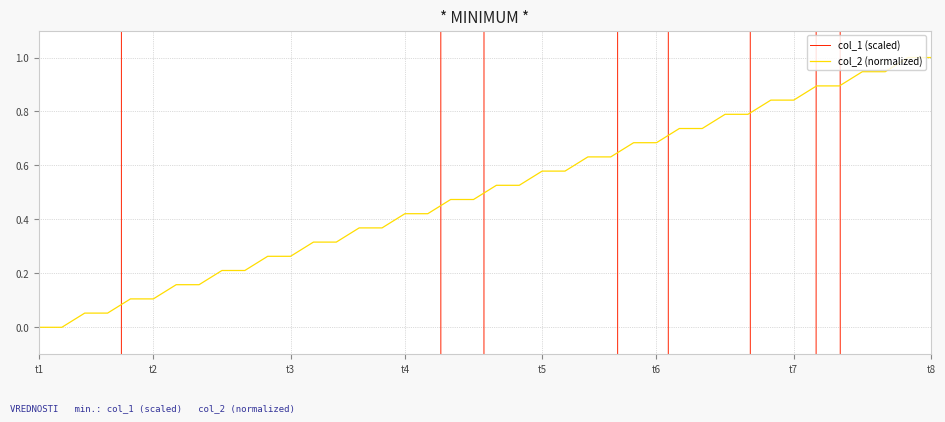

What is the highest value of the col_2 (normalized) series?

1.0